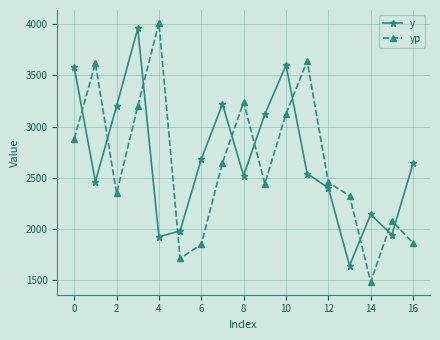

How many values in the y series are below 2540?

8